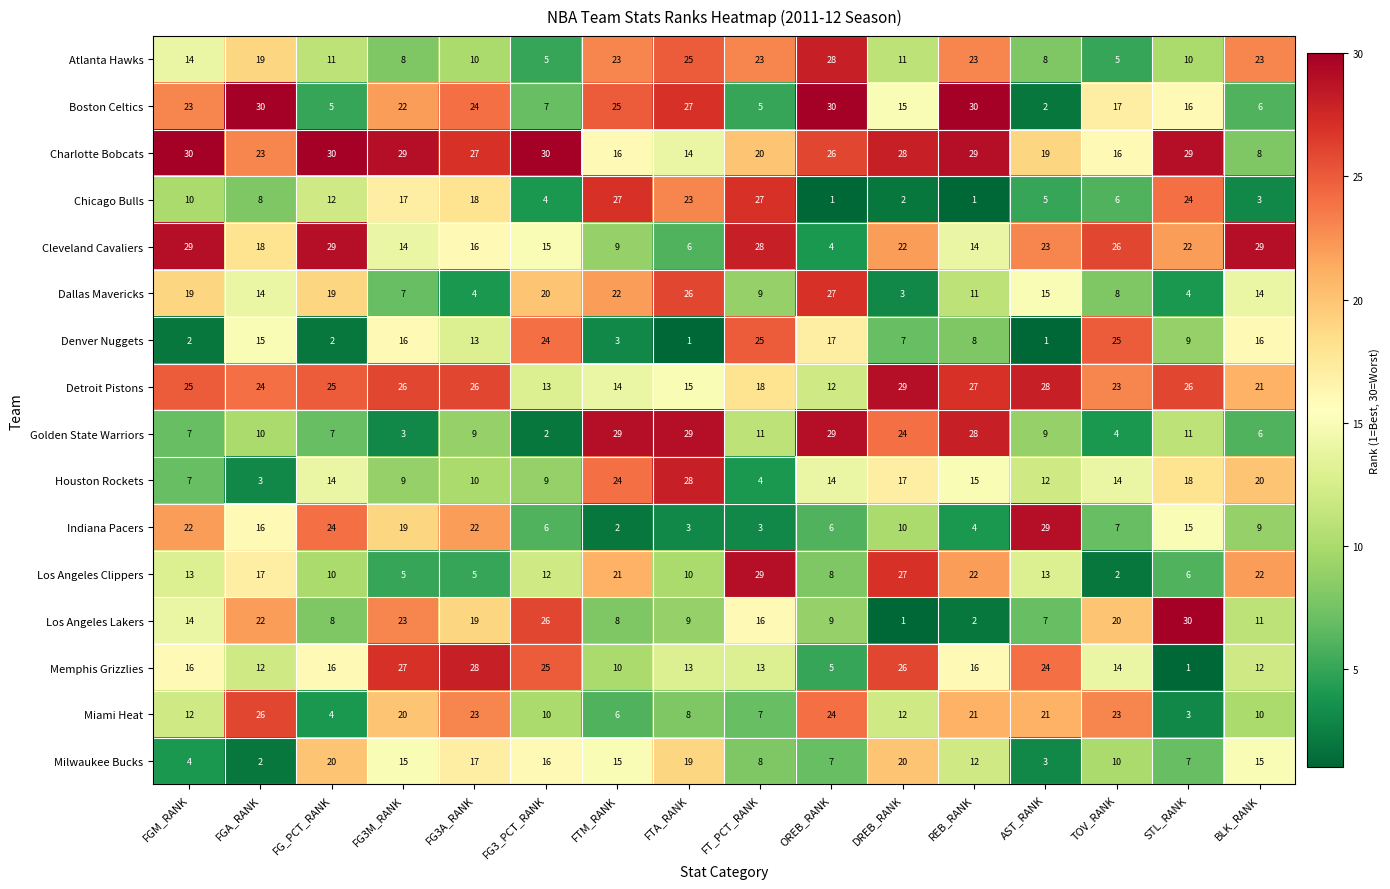

Where is Cleveland Cavaliers nearest to the value 16?

FG3A_RANK